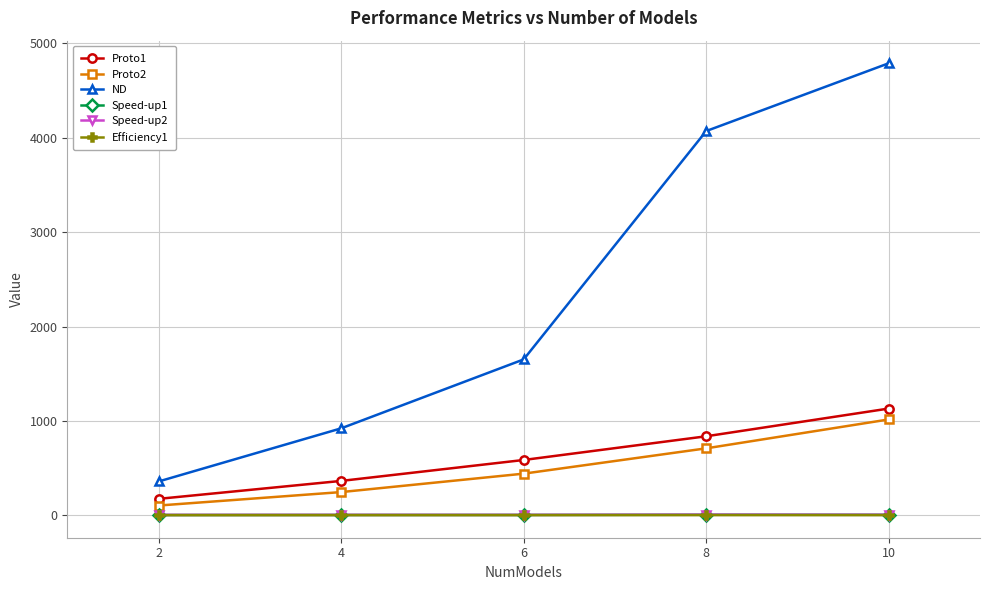

What is the difference between the highest and lowest values at 6?

1650.3